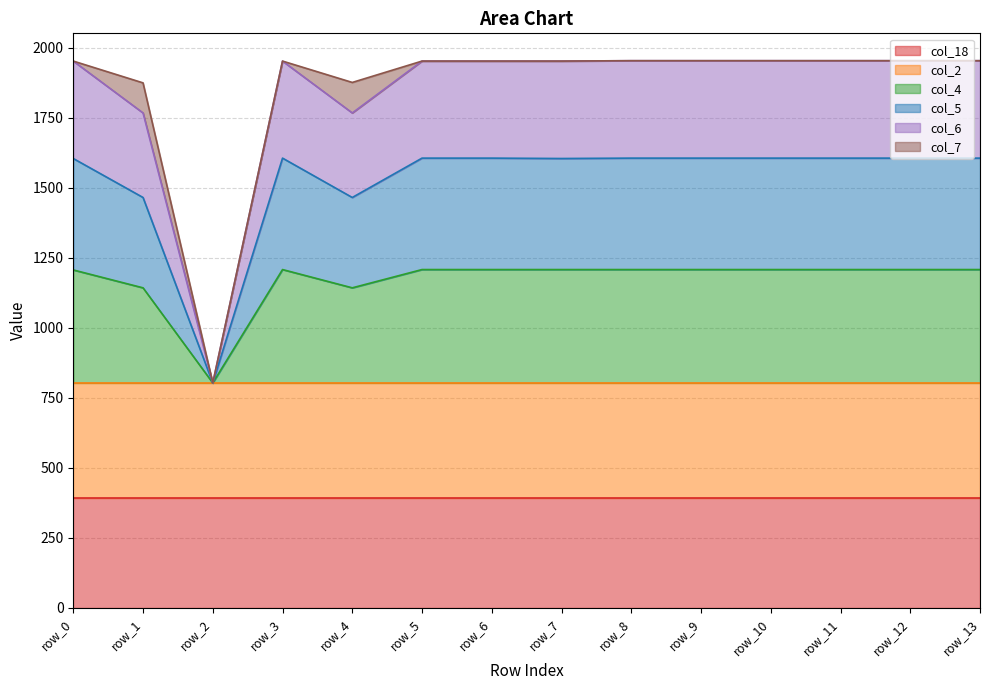

True or false: col_6 has a value of 2797.9 at row_10.

False